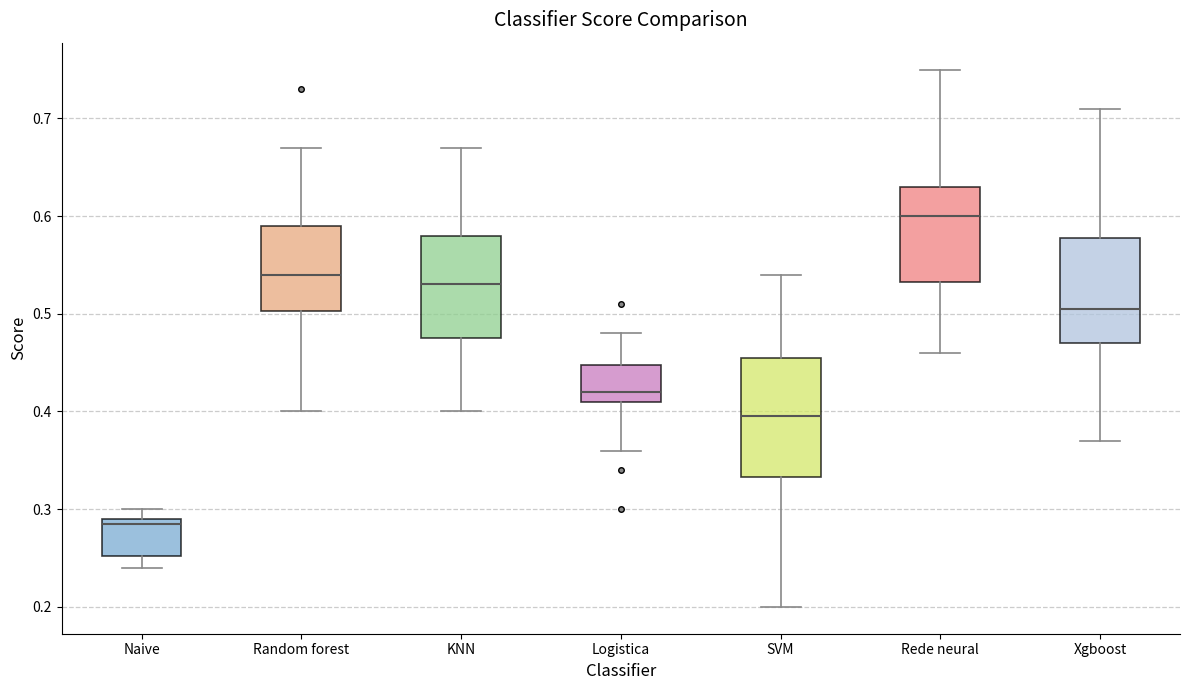

Which box has the highest median line?

Rede neural